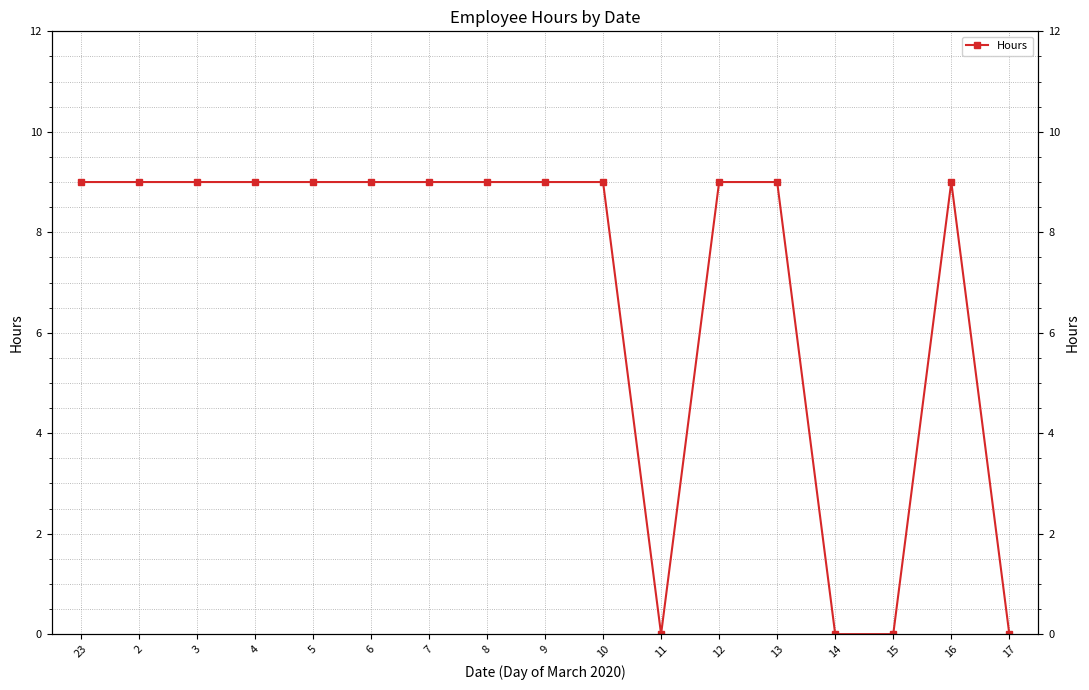

Reading left to right, transcribe all the data shown in this chart.

9	9	9	9	9	9	9	9	9	9	0	9	9	0	0	9	0